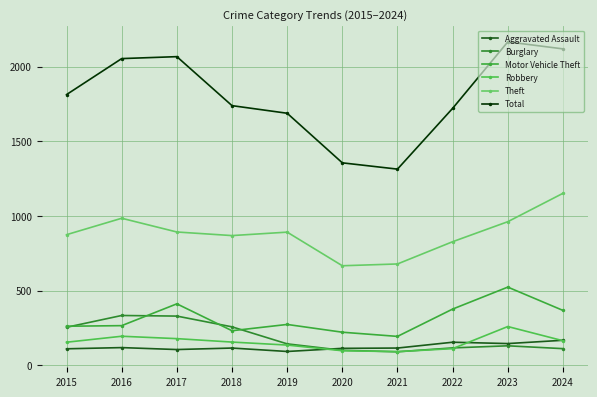

What is the sum of the Motor Vehicle Theft values at 2019 and 2023?

796